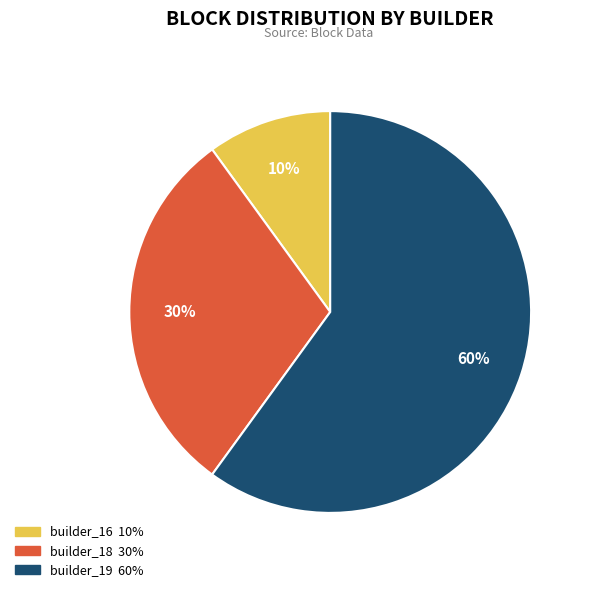

To the nearest percent, what is the average slice percentage?

33%